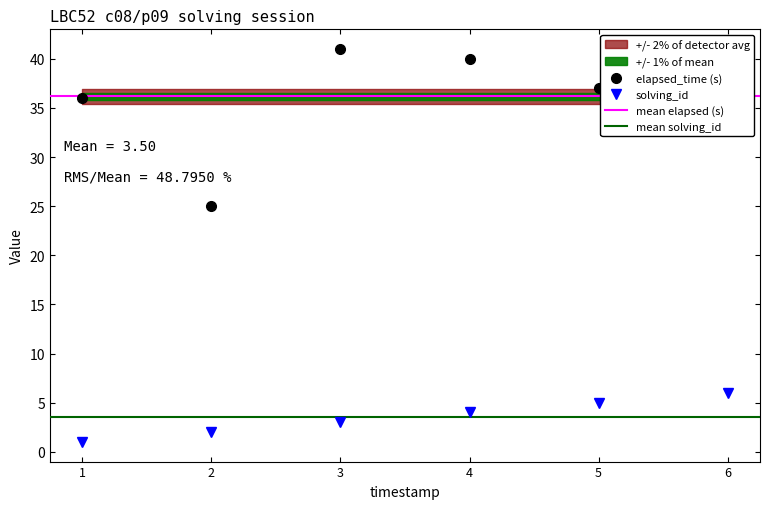

How many distinct data groups are displayed?

2